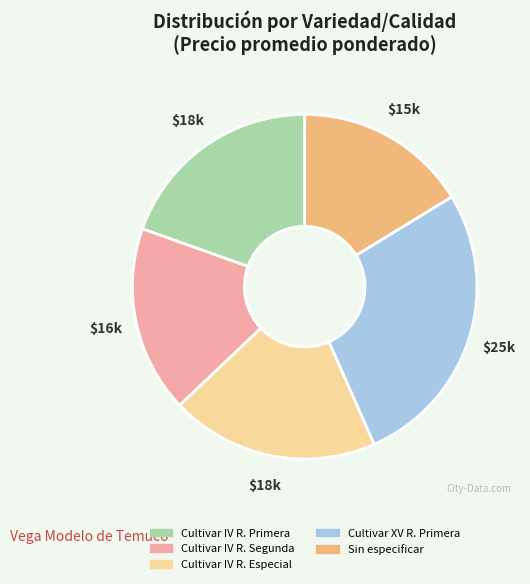

What is the largest slice in the pie chart?

Cultivar XV R. Primera